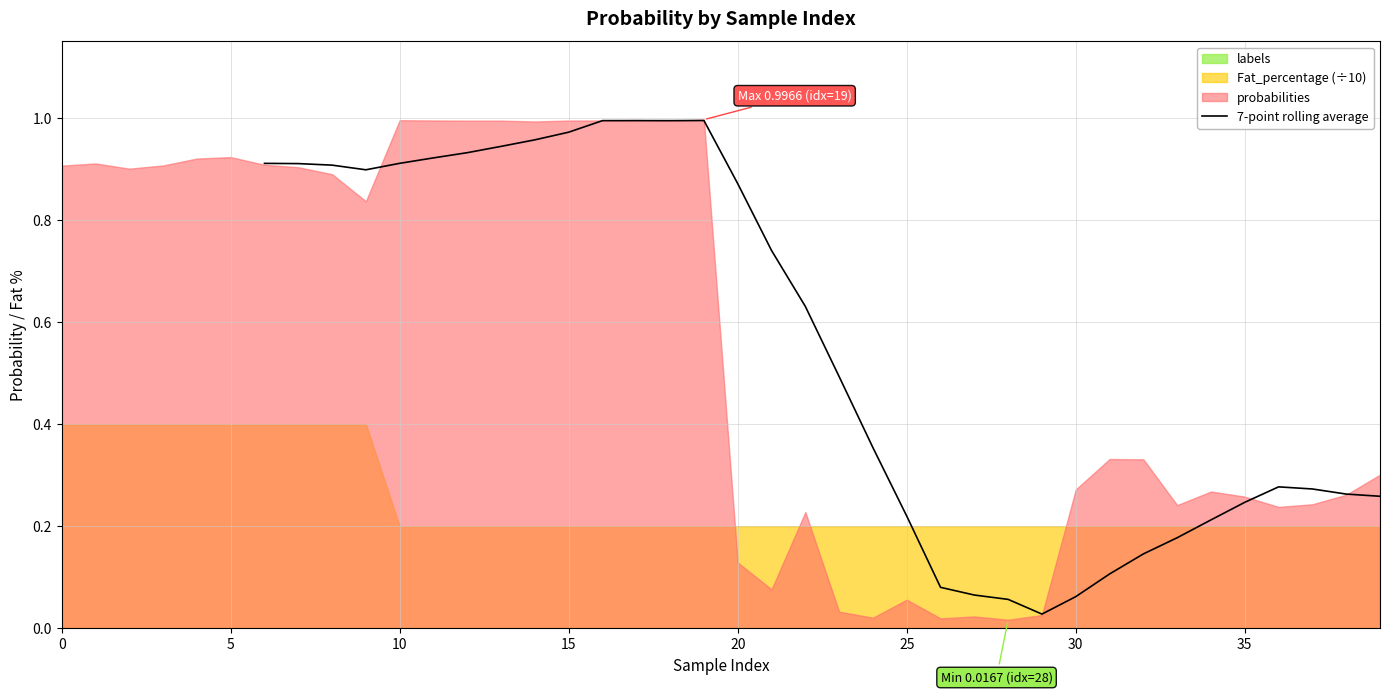

Read the value at 11.

0.9